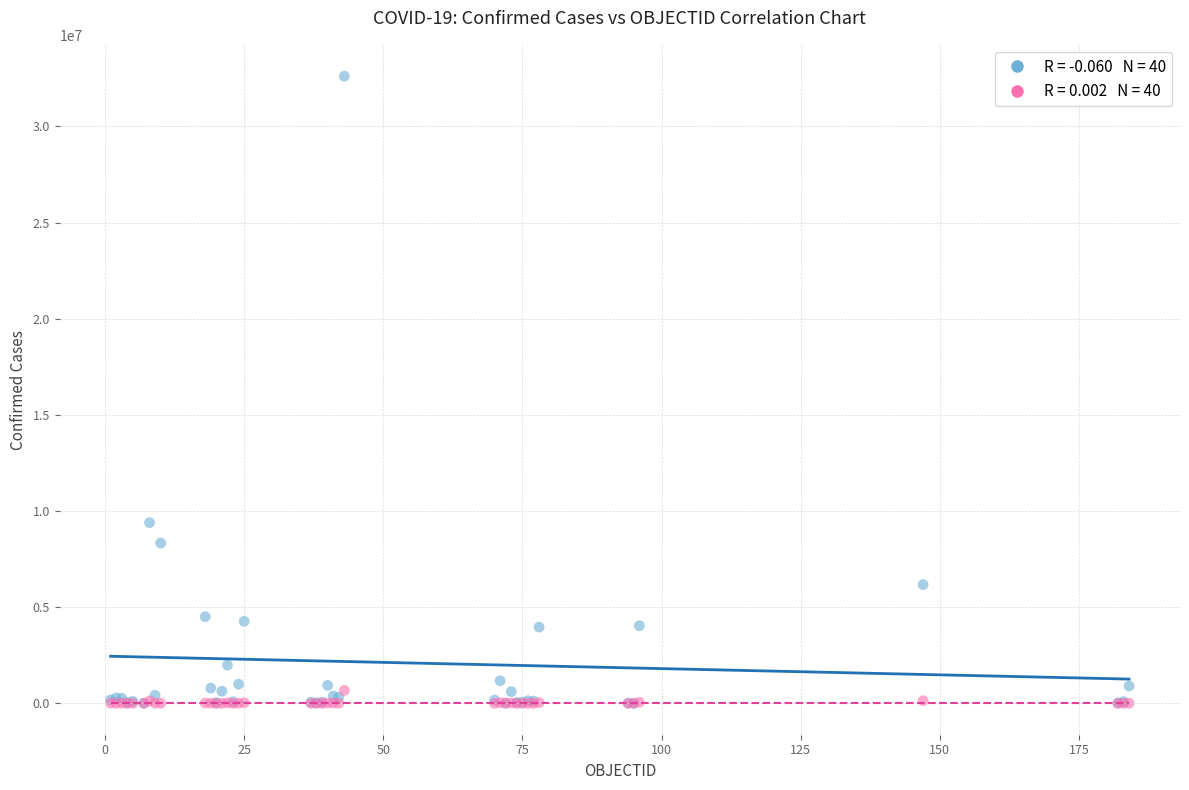

Across all series, what Y value is closest to 16305267?

9394326